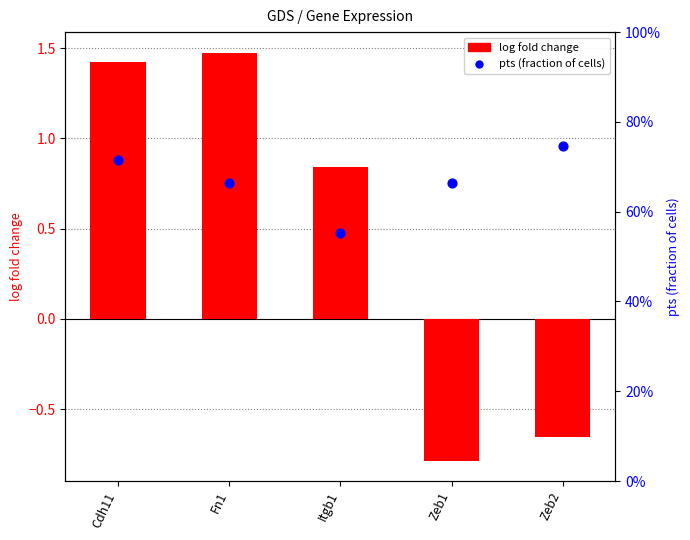

Which series has the largest Y range (max minus min)?

log fold change